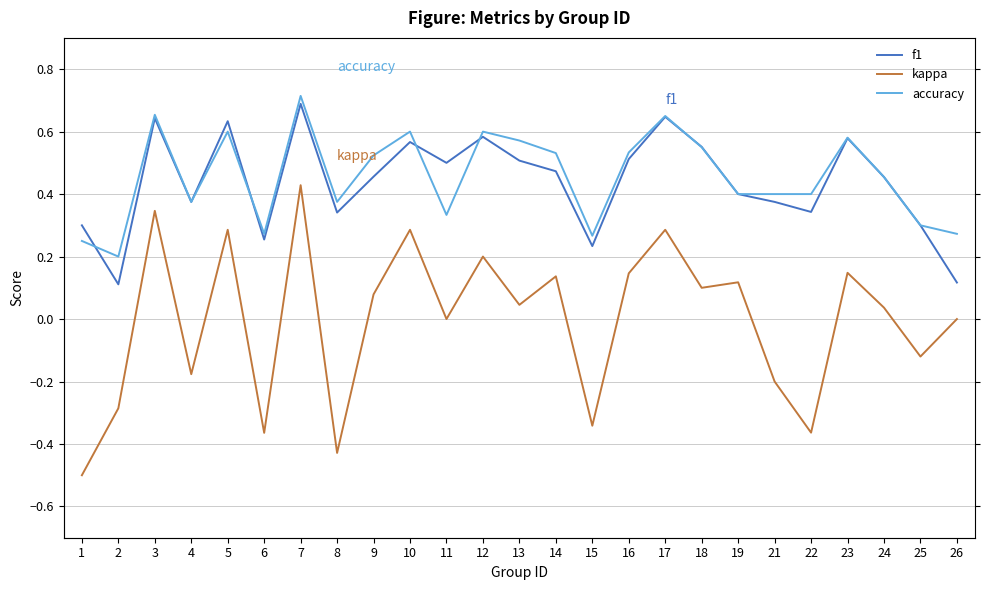

Which series has the largest total across all categories?

accuracy